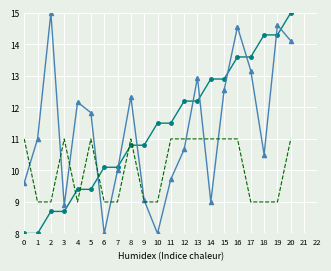

At which category is the sum across all series the highest?

20